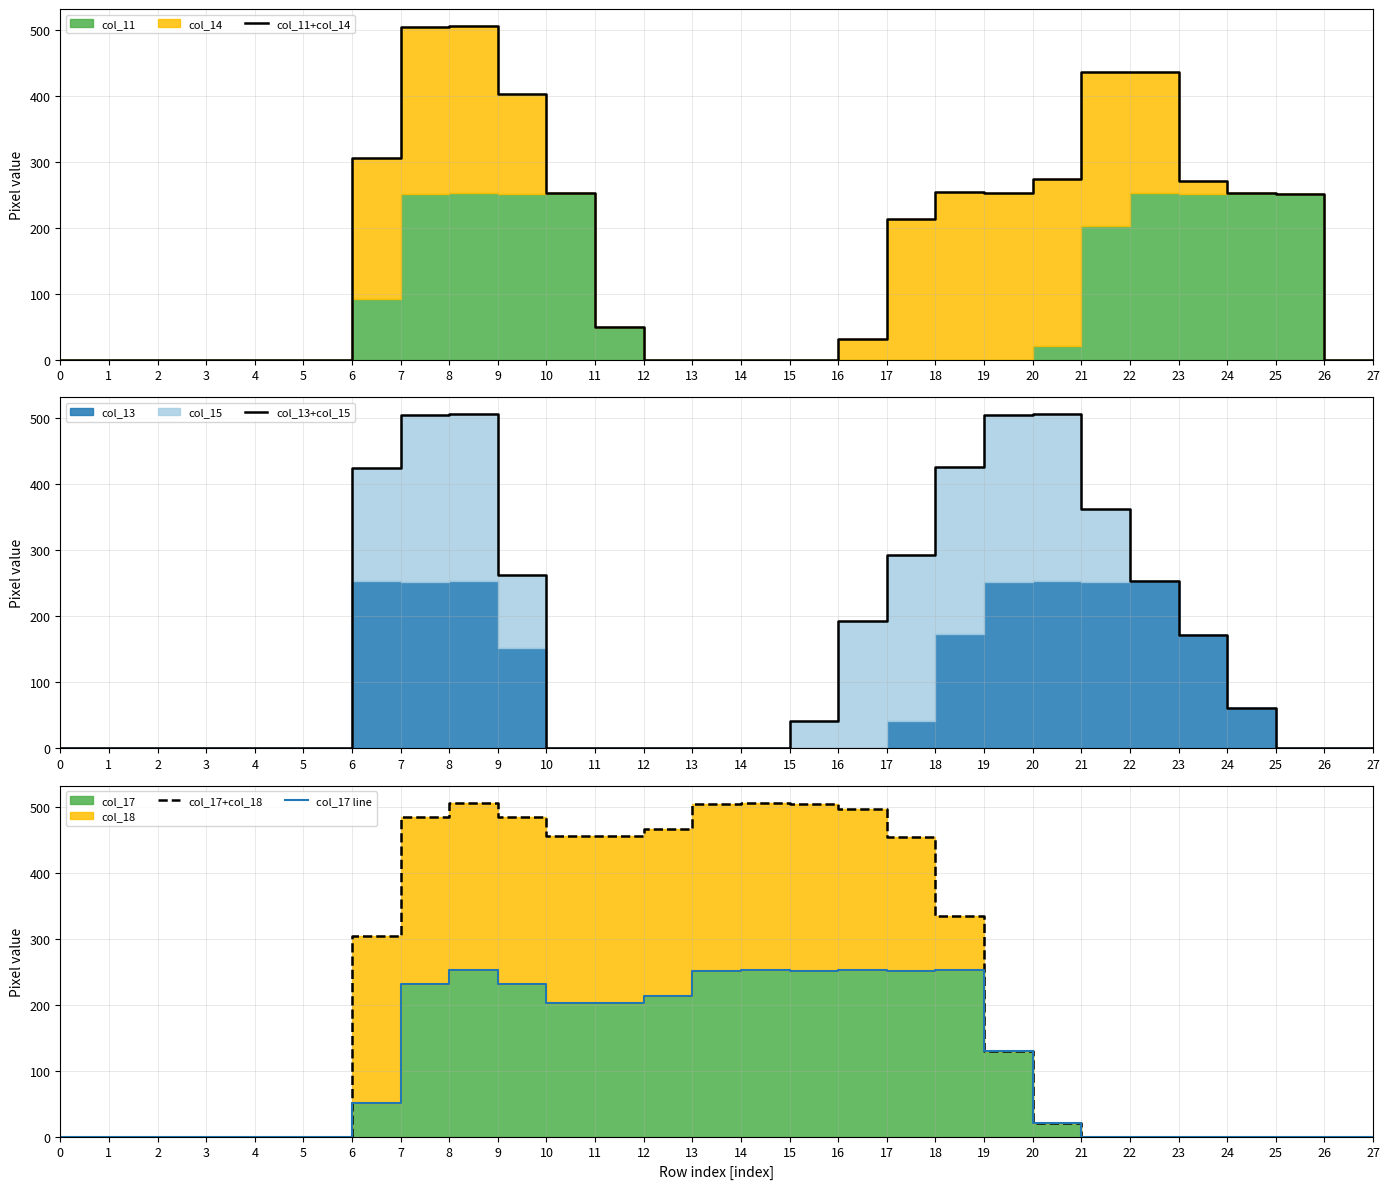

In col_11+col_14, how many points are lower than both neighbors (excluding endpoints)?

1